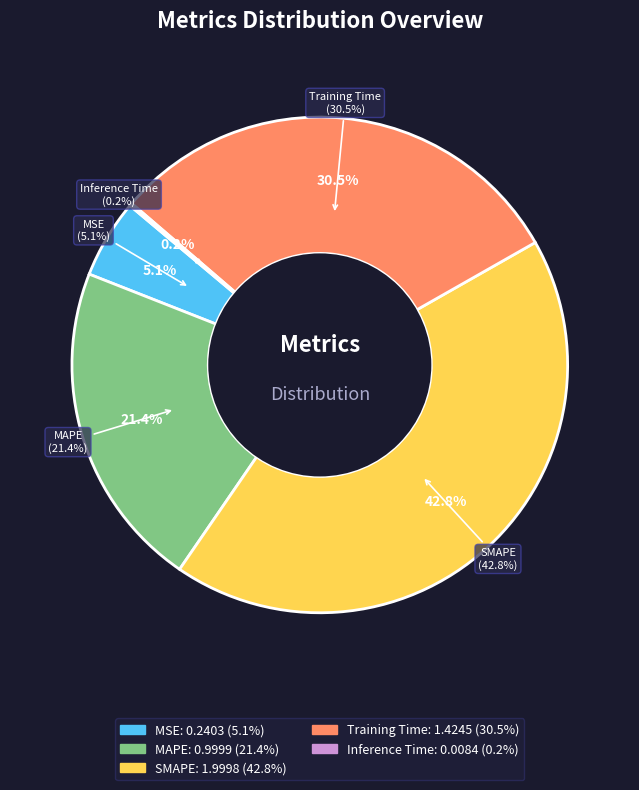

To the nearest percent, what is the combined percentage of MAPE and MSE?

27%